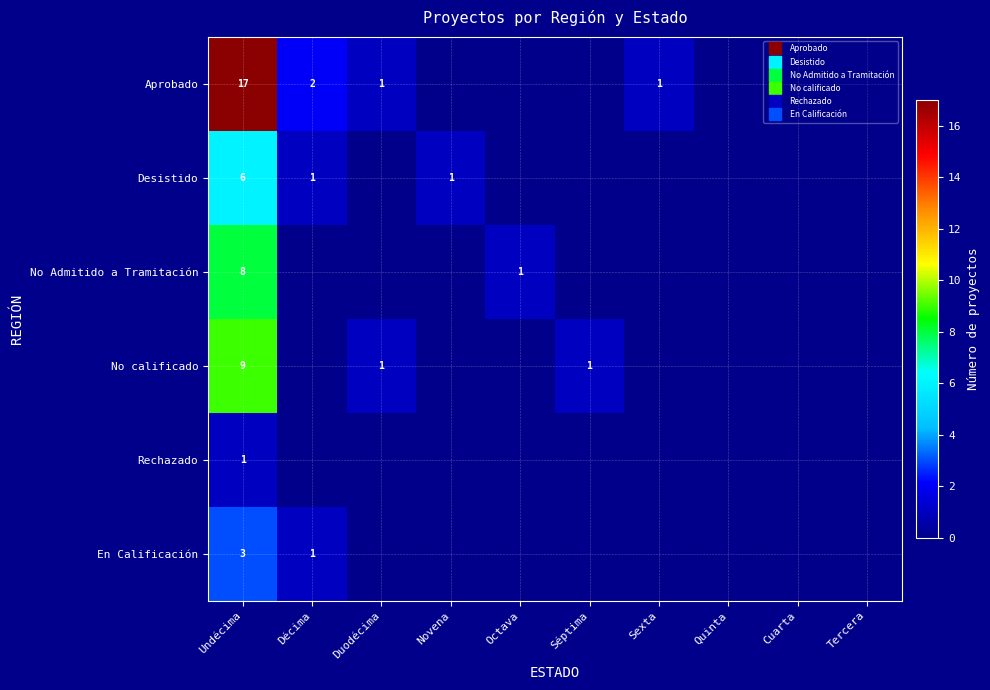

Is it true that No Admitido a Tramitación equals 5 at Novena?

False